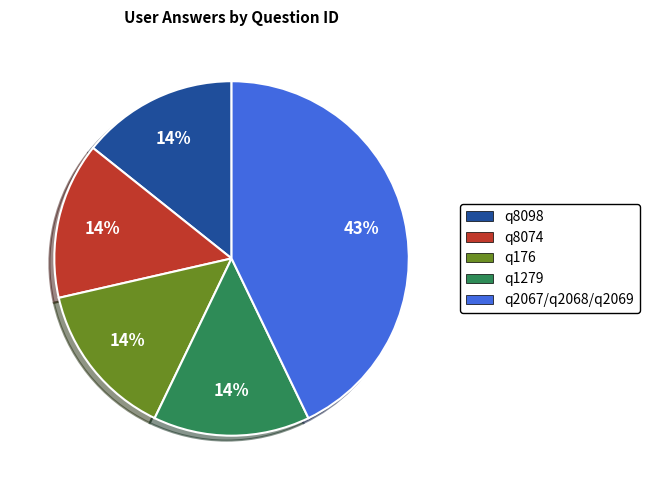

To the nearest percent, what is the average slice percentage?

20%